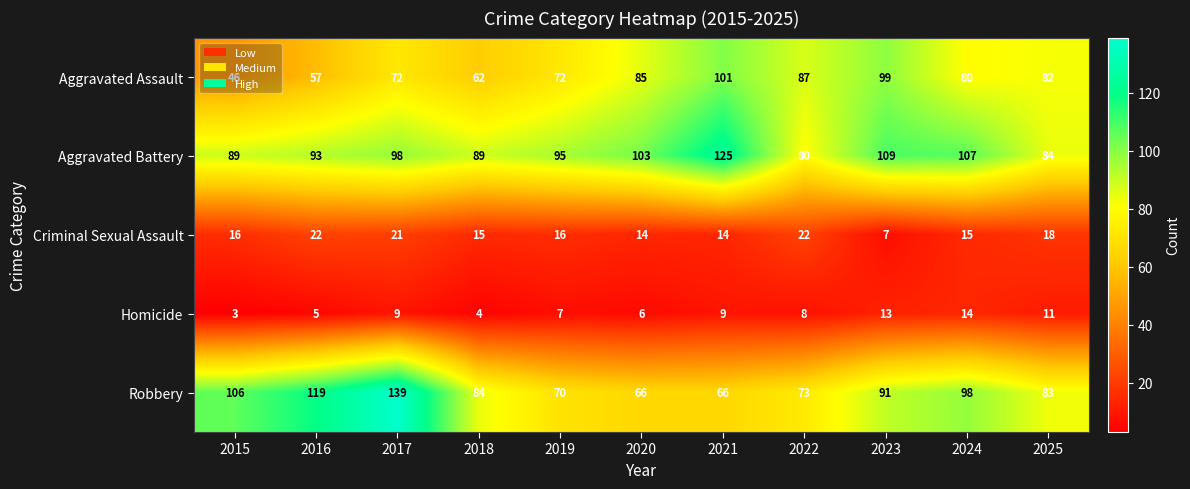

Which series changed the most between 2015 and 2023?

Aggravated Assault